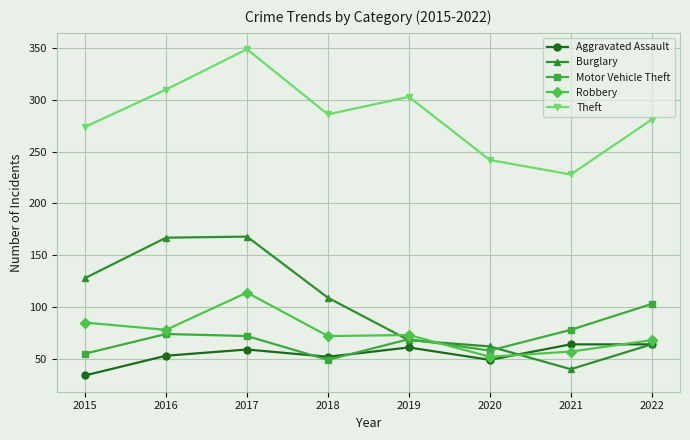

Is it true that Motor Vehicle Theft equals 97 at 2017?

False